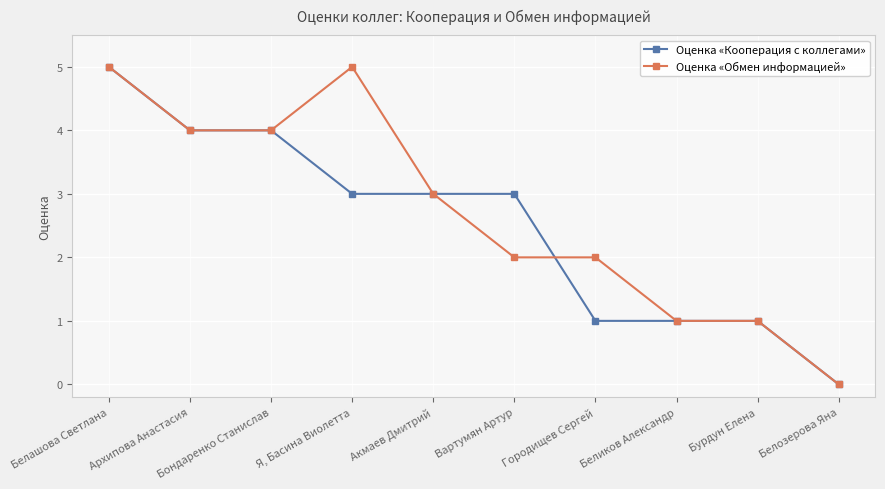

True or false: Оценка «Кооперация с коллегами» has a value of 0 at Бурдун Елена.

False